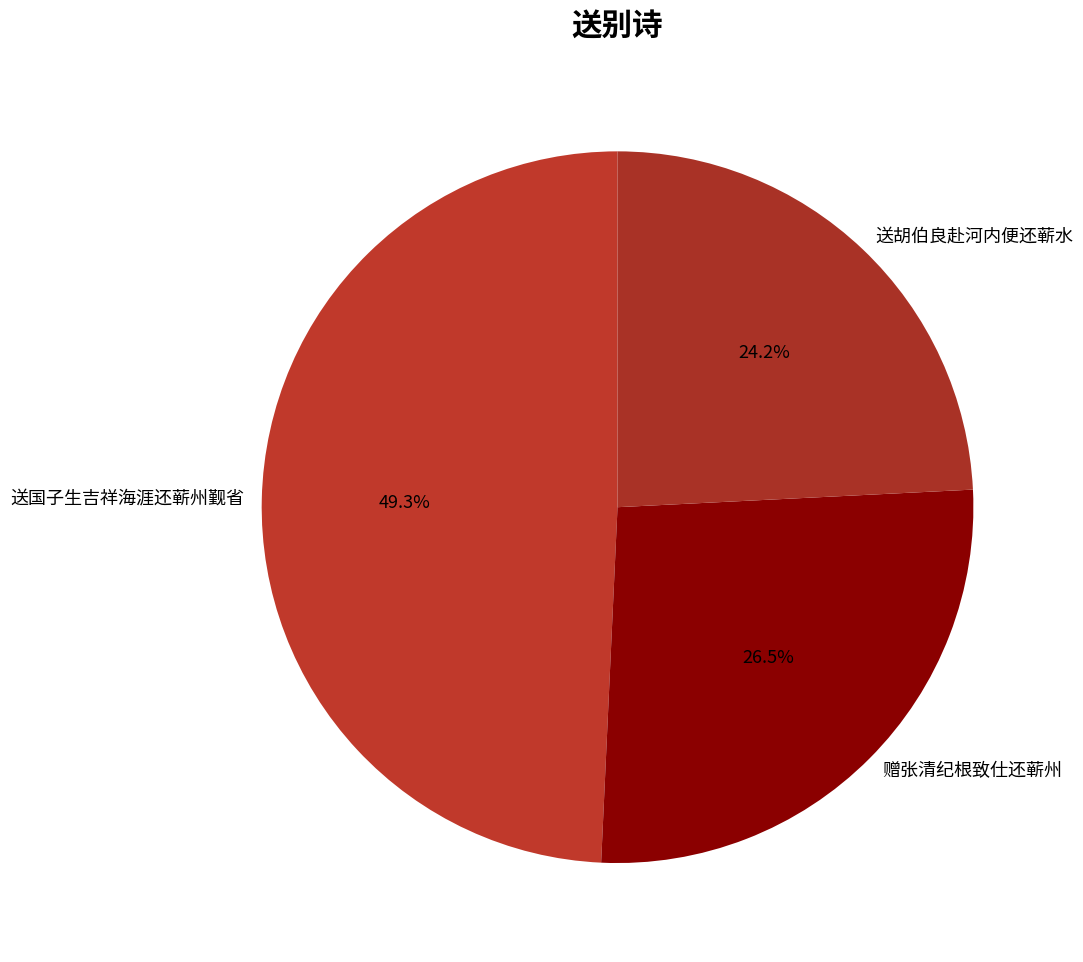

Which category has the smallest portion of the pie?

送胡伯良赴河内便还蕲水